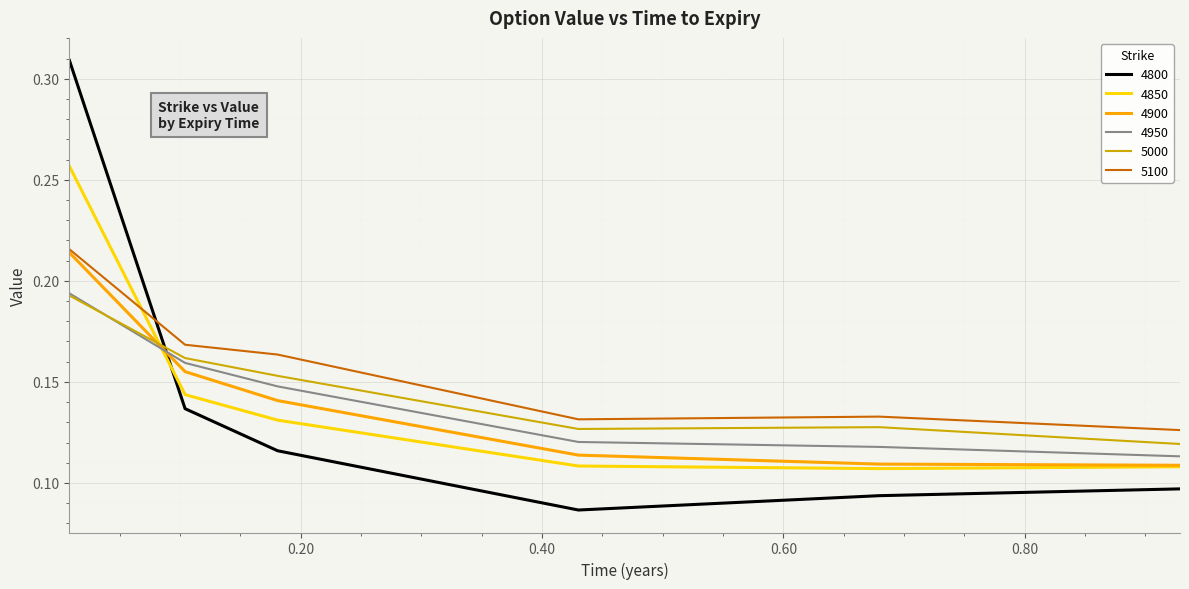

Which series has the widest spread of values?

4800